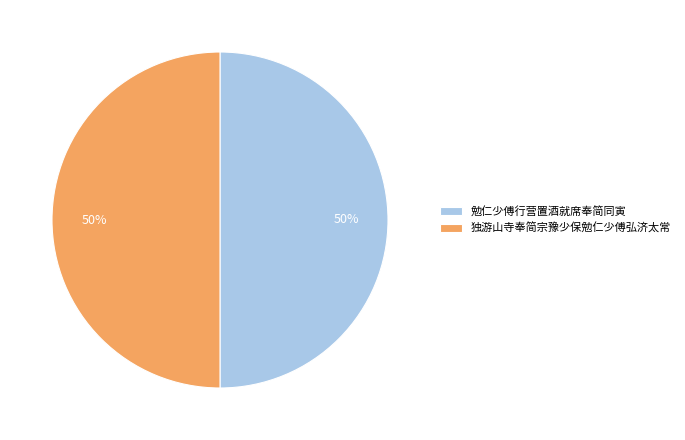

Combined, do 勉仁少傅行营置酒就席奉简同寅 and 独游山寺奉简宗豫少保勉仁少傅弘济太常 account for over 50%?

Yes